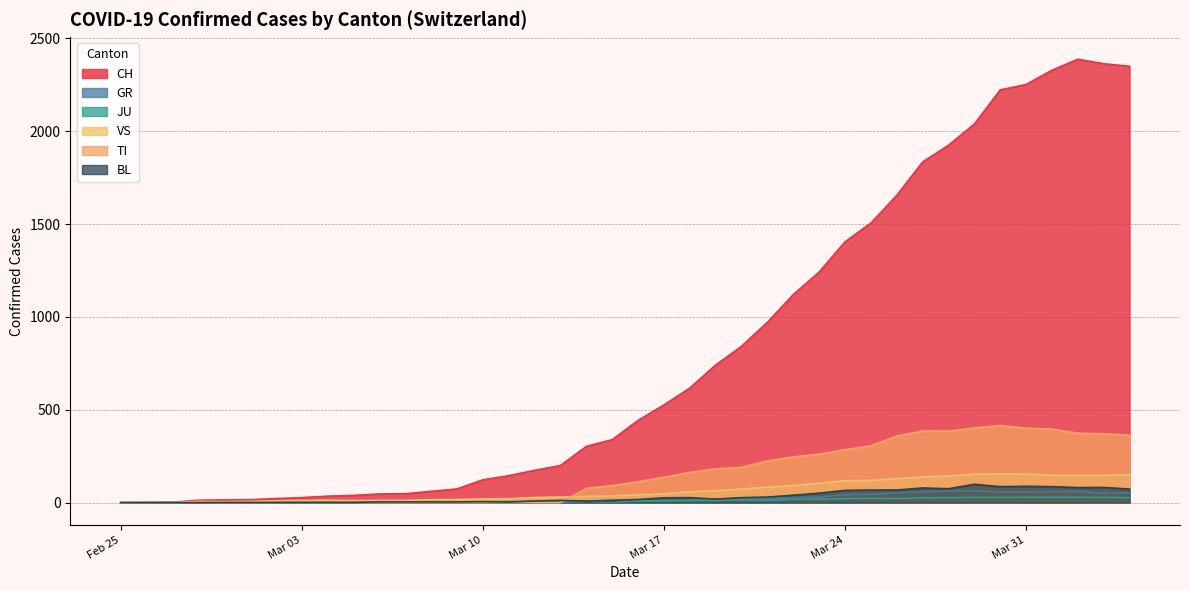

At how many categories does at least one series exceed 833?

16